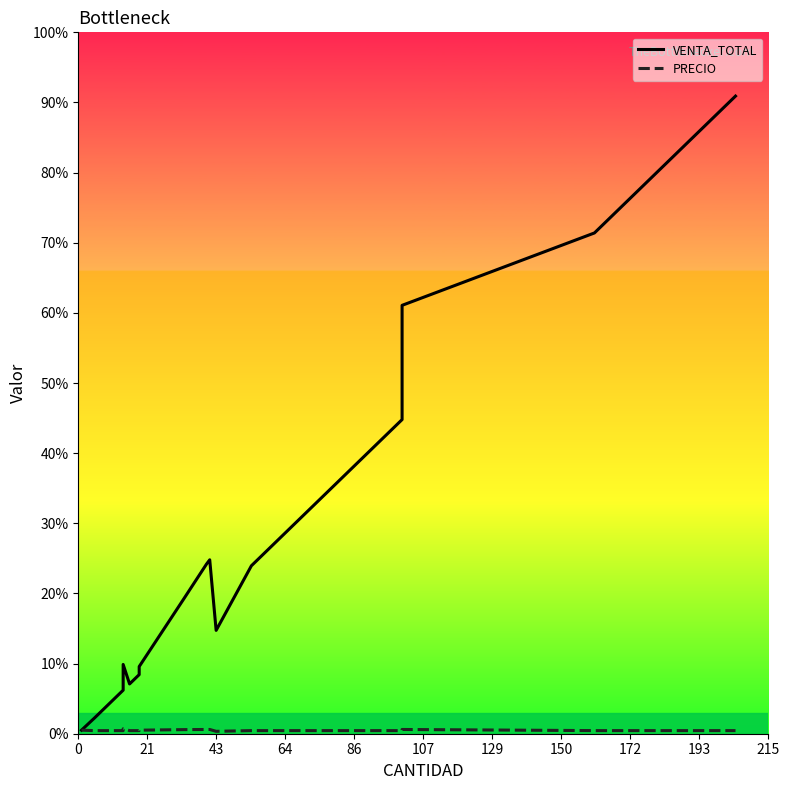

True or false: PRECIO and VENTA_TOTAL intersect in this chart.

False